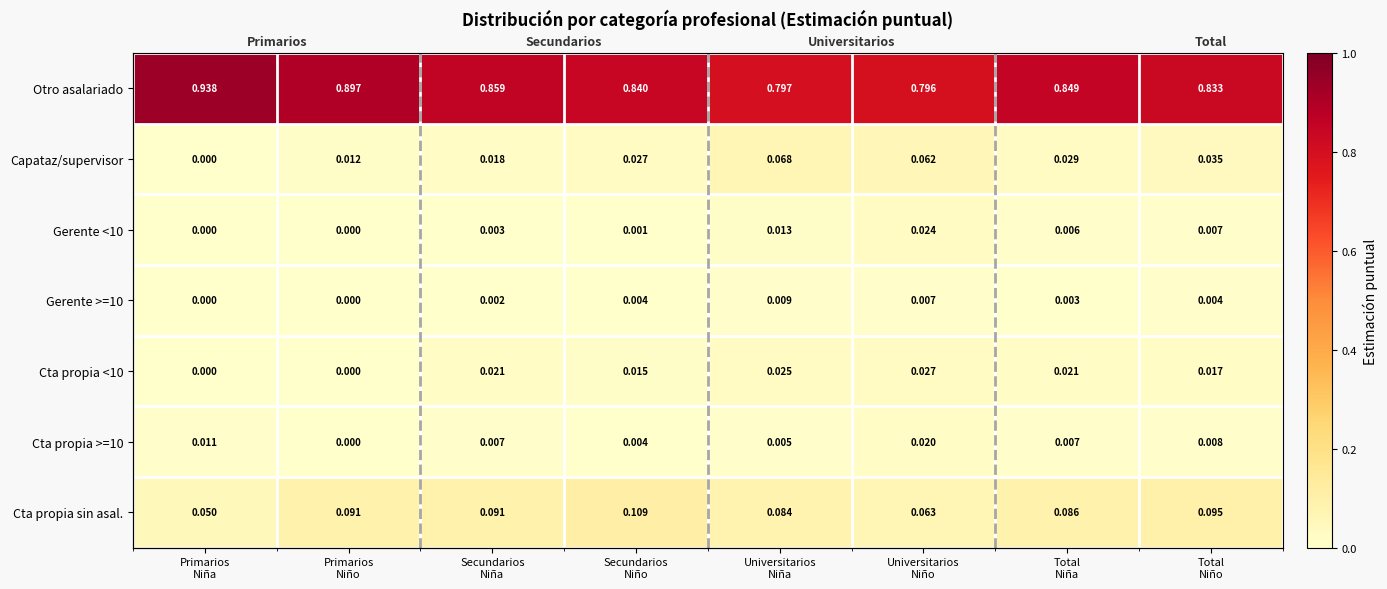

Which series has the largest range (max minus min)?

Otro asalariado